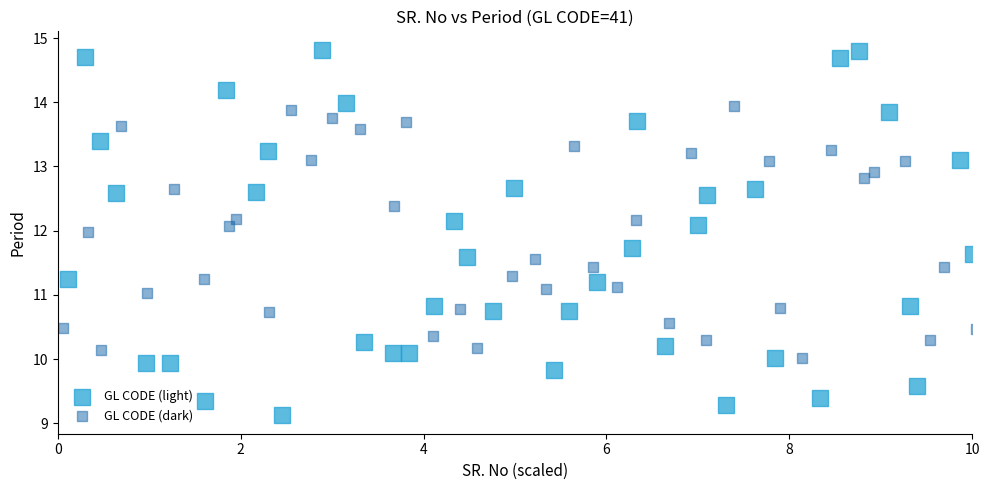

Which series has the largest Y range (max minus min)?

GL CODE (light)